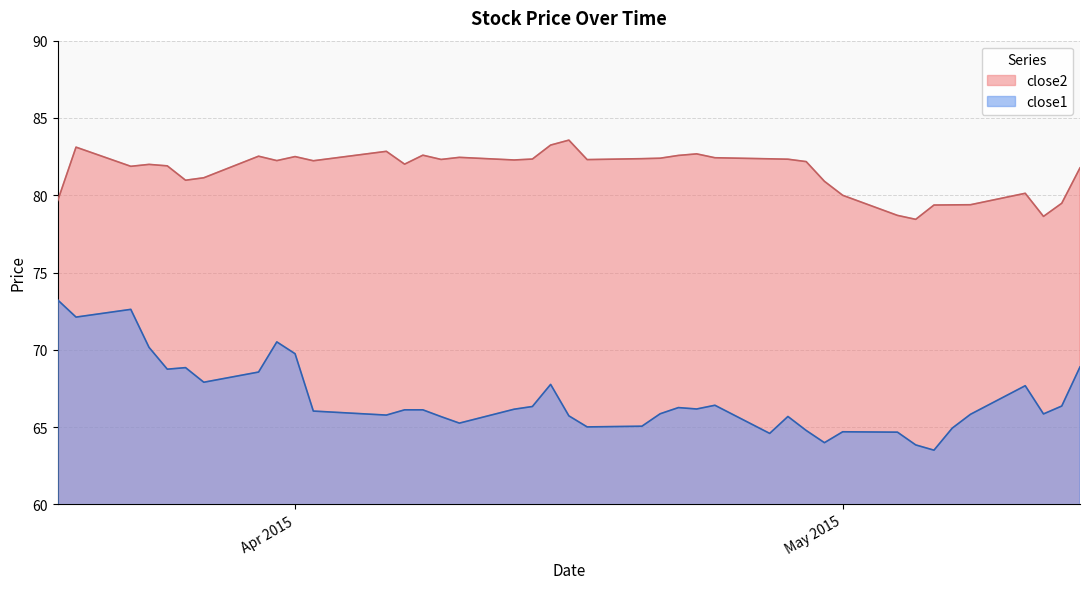

What is the minimum value shown in the chart?

63.5